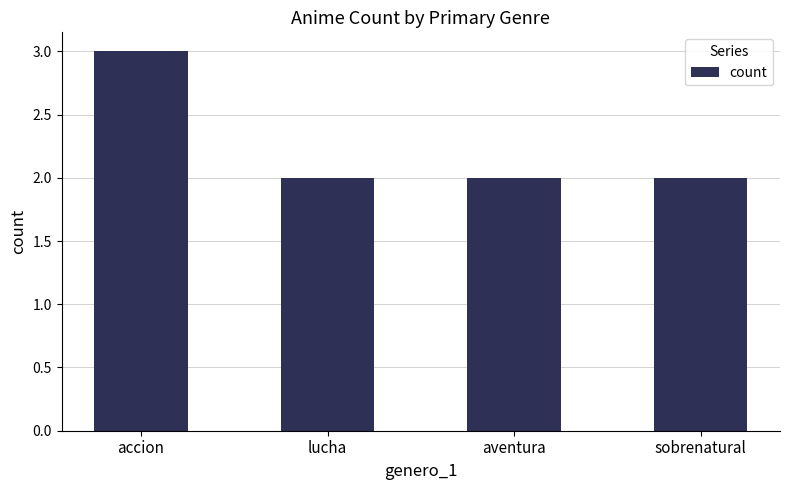

What is the maximum value shown in the chart?

3